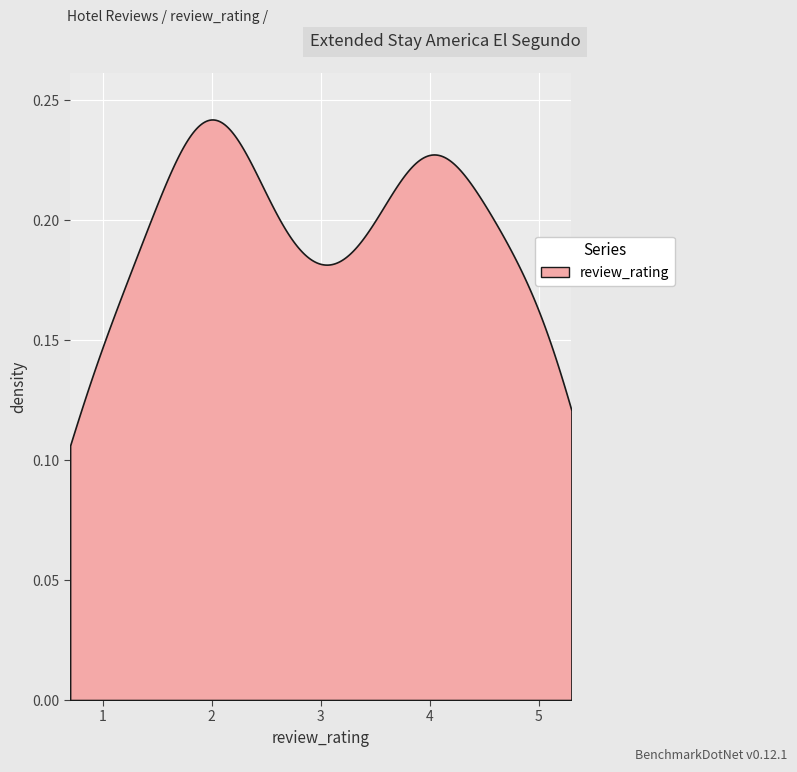

Where is the data nearest to the value 3?

3